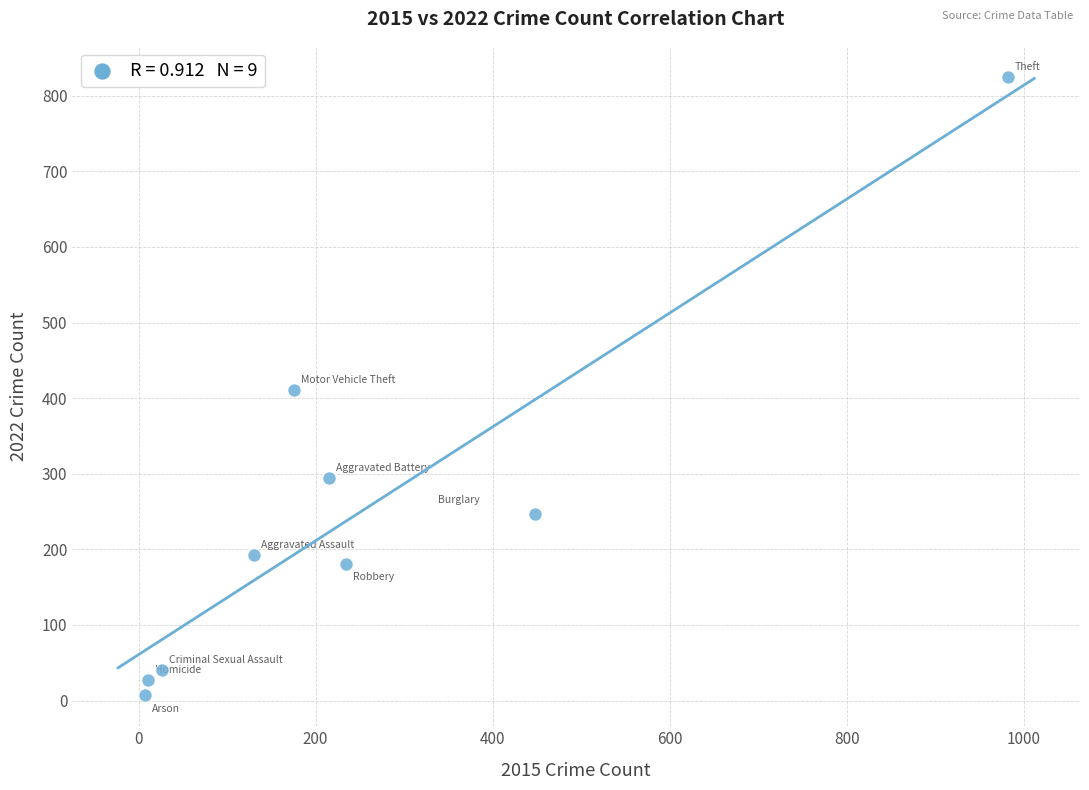

What is the average X value?

248